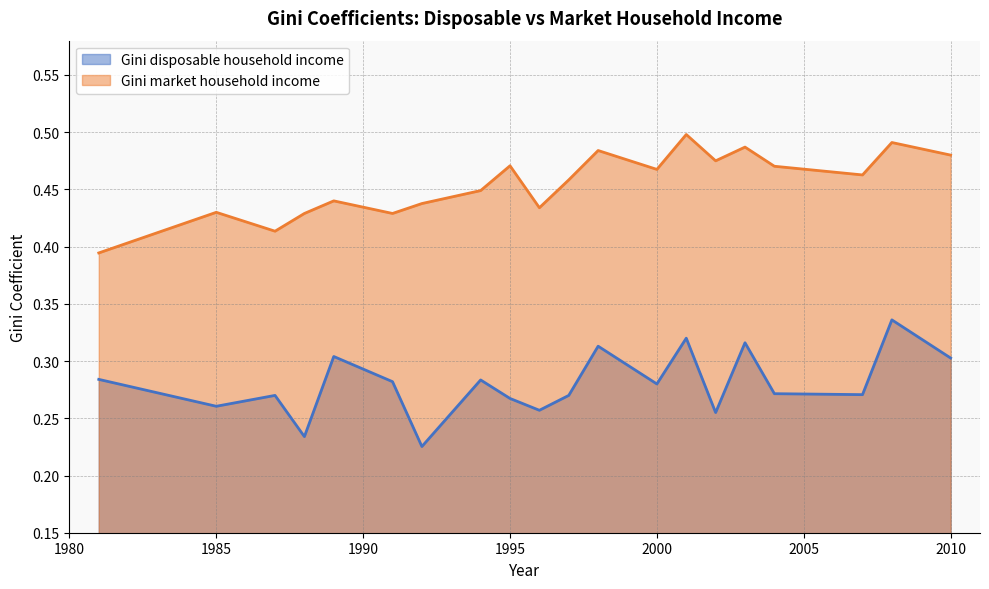

True or false: Gini market household income has more than 0 interior local peaks.

True